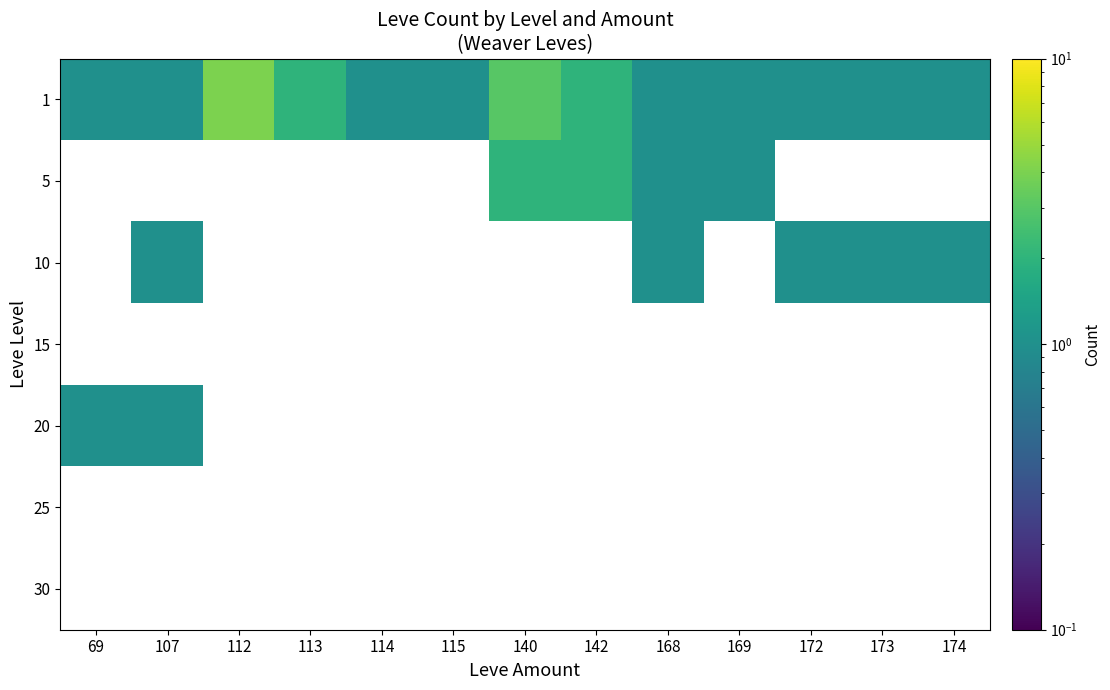

What is the sum of the 1 values at 112 and 114?

5.0